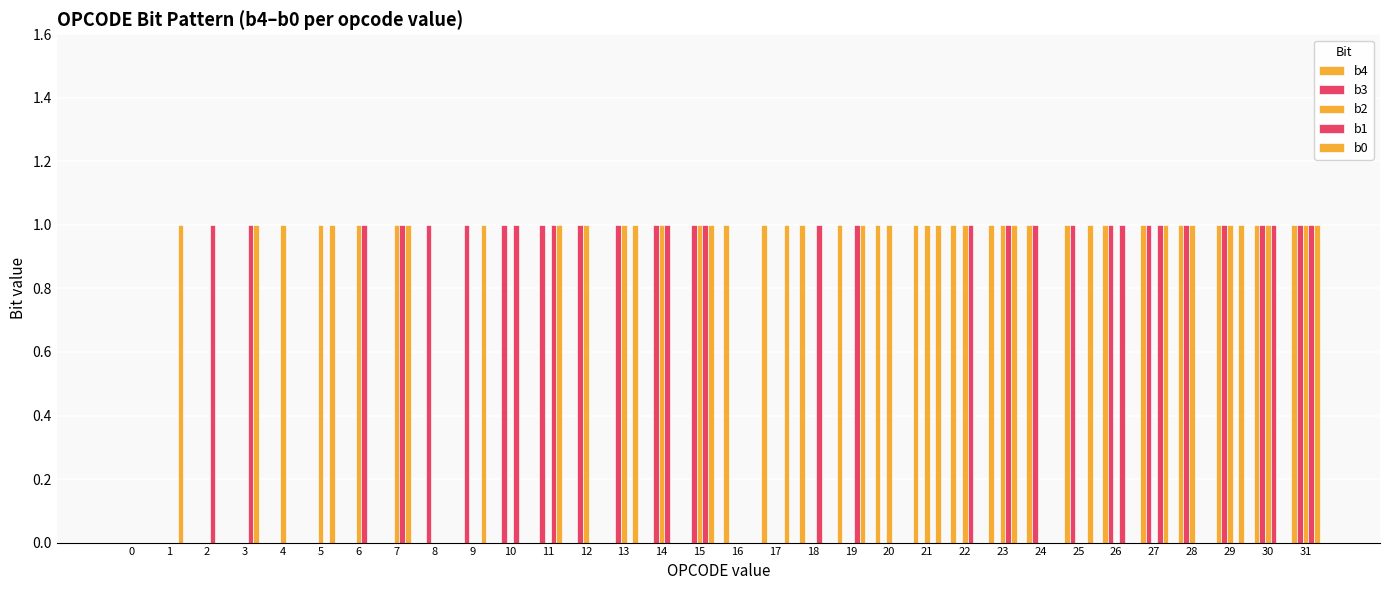

How many categories are shown in the chart?

32